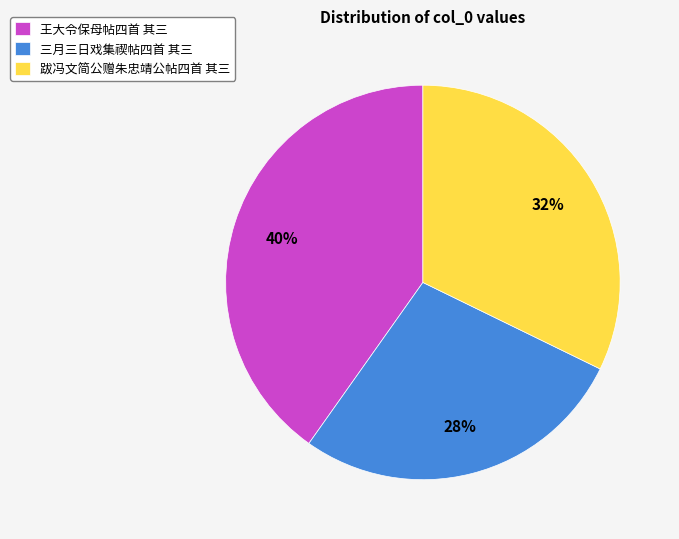

True or false: 跋冯文简公赠朱忠靖公帖四首 其三 accounts for 32% of the total.

True